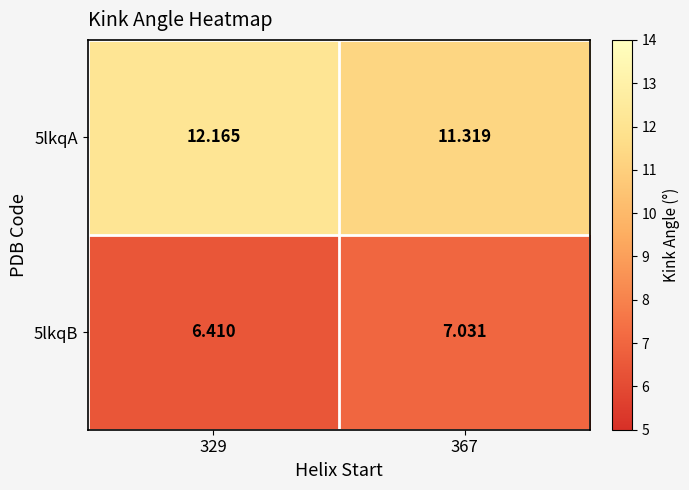

Is the value of 5lkqA at 329 greater than the value of 5lkqB at 367?

Yes